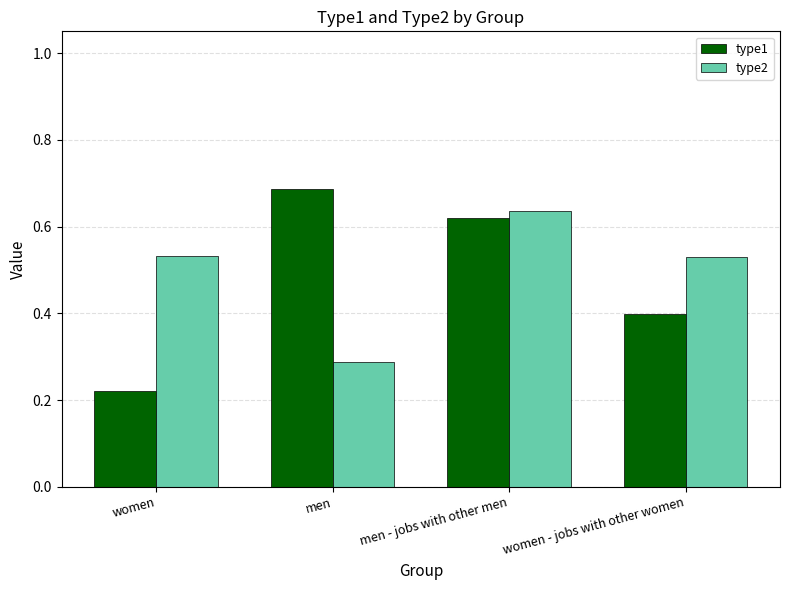

What position from the right is women?

4